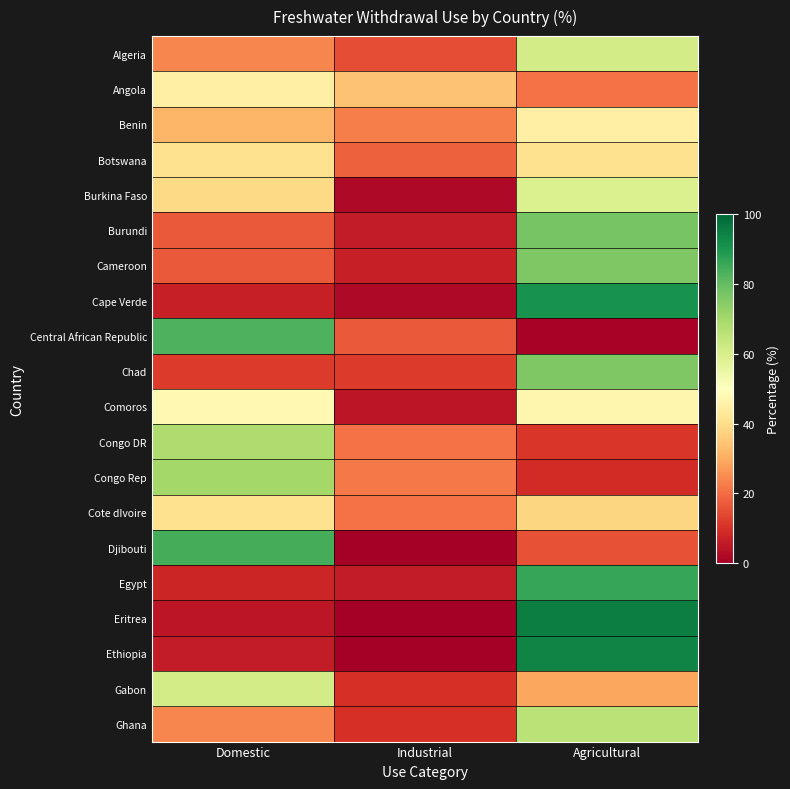

Reading left to right, what are all the values shown in this chart?

Algeria: Domestic=24	Industrial=15	Agricultural=61
Angola: Domestic=45	Industrial=34	Agricultural=21
Benin: Domestic=32	Industrial=23	Agricultural=45
Botswana: Domestic=41	Industrial=18	Agricultural=41
Burkina Faso: Domestic=39	Industrial=2	Agricultural=59
Burundi: Domestic=17	Industrial=6	Agricultural=77
Cameroon: Domestic=17	Industrial=7	Agricultural=76
Cape Verde: Domestic=7	Industrial=2	Agricultural=91
Central African Republic: Domestic=83	Industrial=17	Agricultural=1
Chad: Domestic=12	Industrial=12	Agricultural=76
Comoros: Domestic=48	Industrial=5	Agricultural=47
Congo DR: Domestic=68	Industrial=21	Agricultural=11
Congo Rep: Domestic=70	Industrial=22	Agricultural=9
Cote dIvoire: Domestic=41	Industrial=21	Agricultural=38
Djibouti: Domestic=84	Industrial=0	Agricultural=16
Egypt: Domestic=8	Industrial=6	Agricultural=86
Eritrea: Domestic=5	Industrial=0	Agricultural=95
Ethiopia: Domestic=6	Industrial=0	Agricultural=94
Gabon: Domestic=61	Industrial=10	Agricultural=29
Ghana: Domestic=24	Industrial=10	Agricultural=66